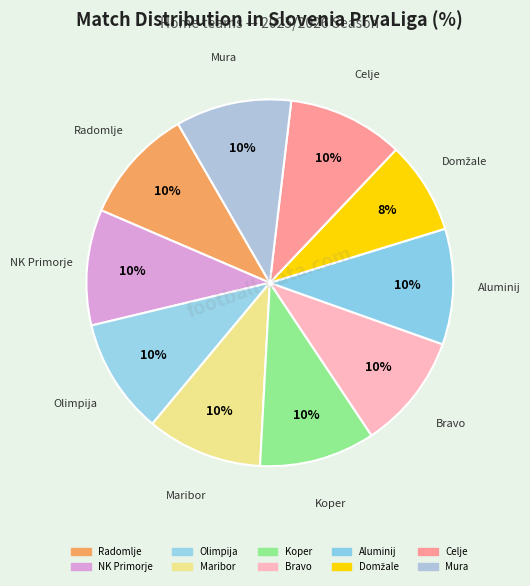

Count the number of slices in the pie.

10